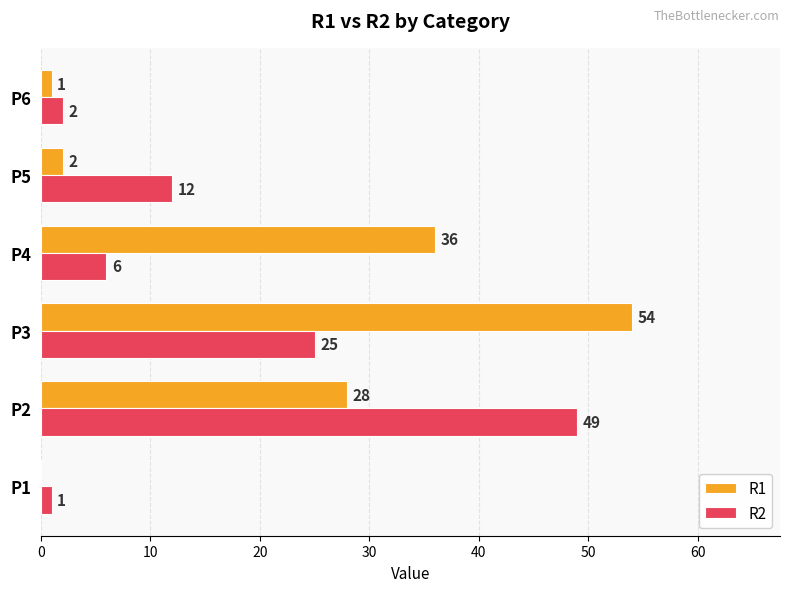

What is the sum of the R2 values at P4 and P1?

7